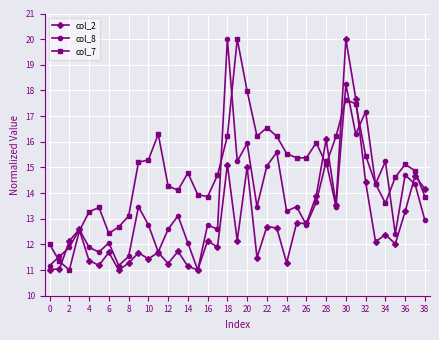

What is the value of the col_8 point at the 35th from the left?

15.2